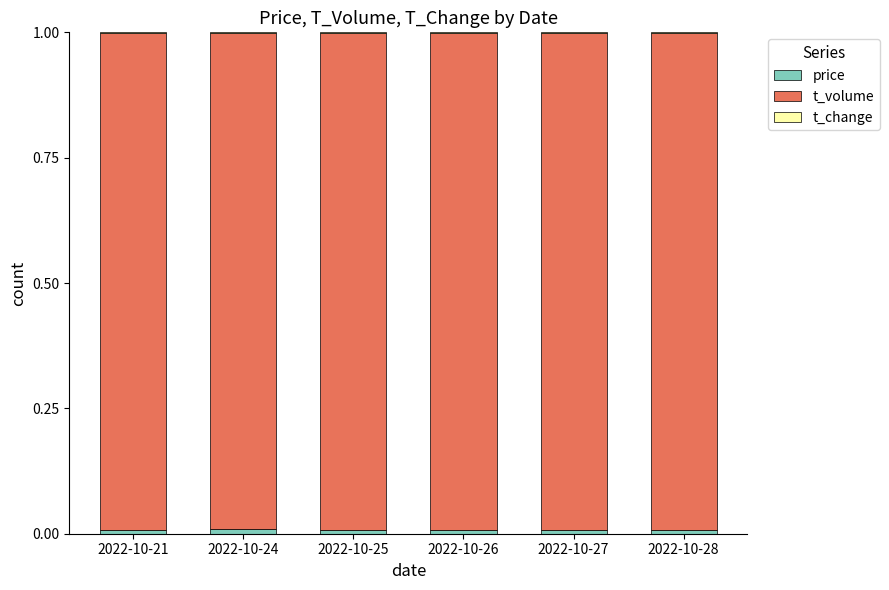

Are the bars horizontal?

No